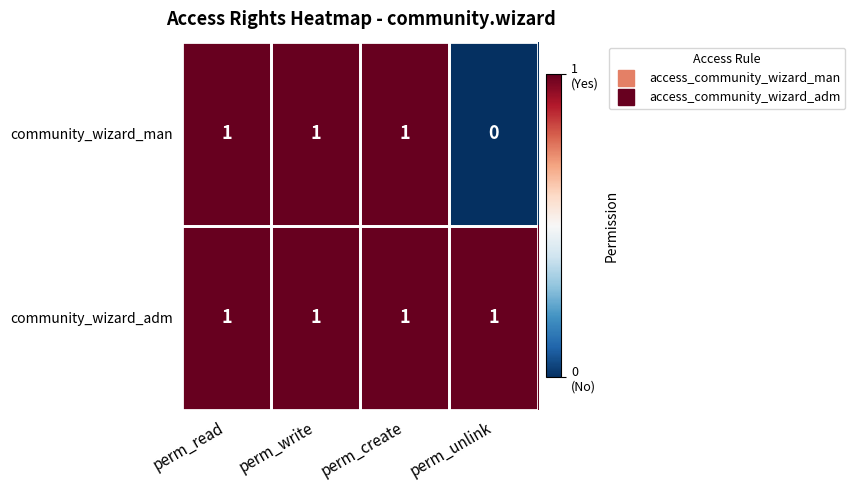

True or false: community_wizard_adm has a value of 2 at perm_read.

False